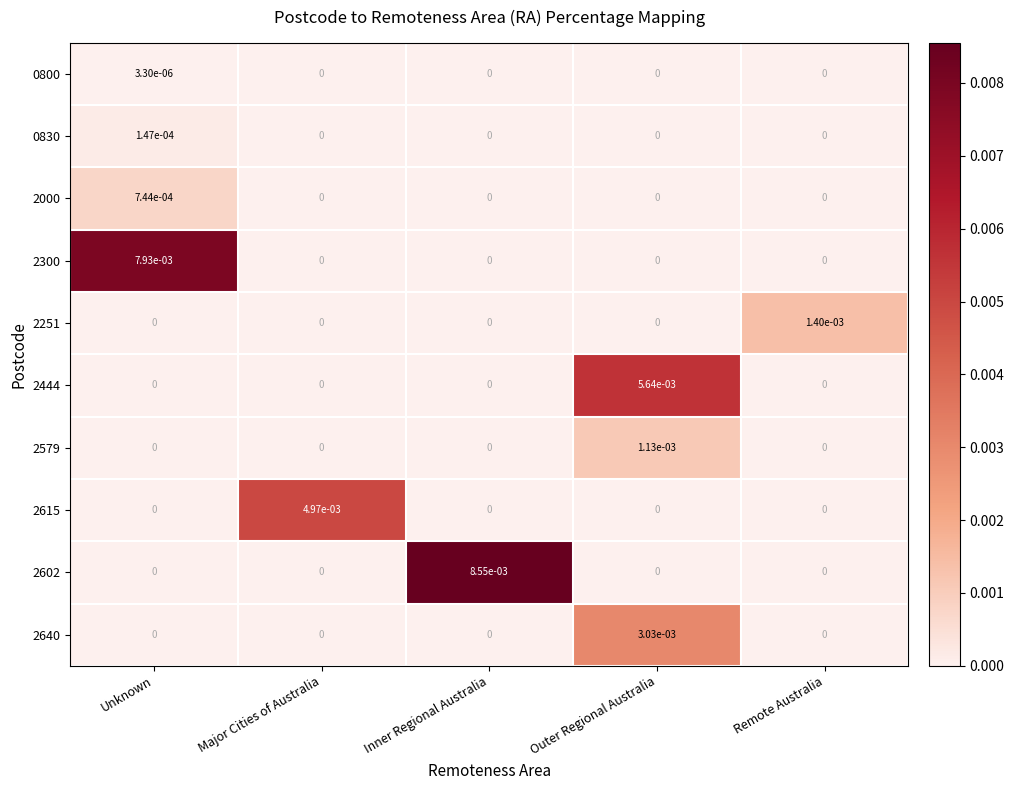

At how many categories does at least one series exceed 0?

5